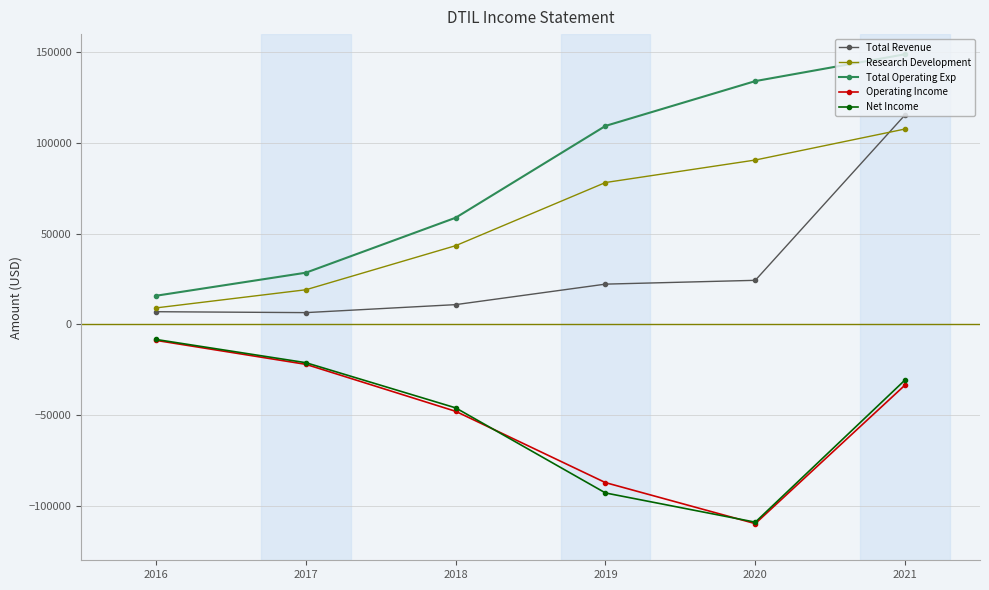

The value of Operating Income at 2020 is -109800. True or false?

True